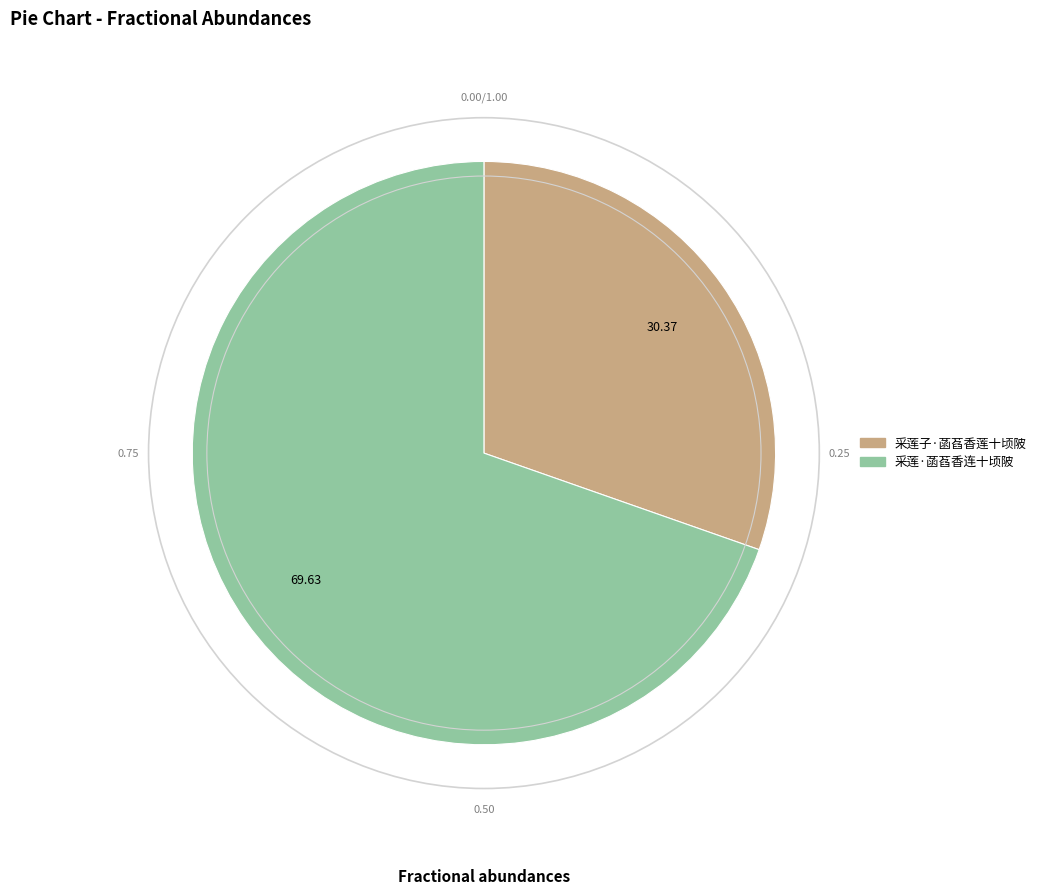

Which has a higher value, 采莲子·菡萏香莲十顷陂 or 采莲·菡萏香连十顷陂?

采莲·菡萏香连十顷陂